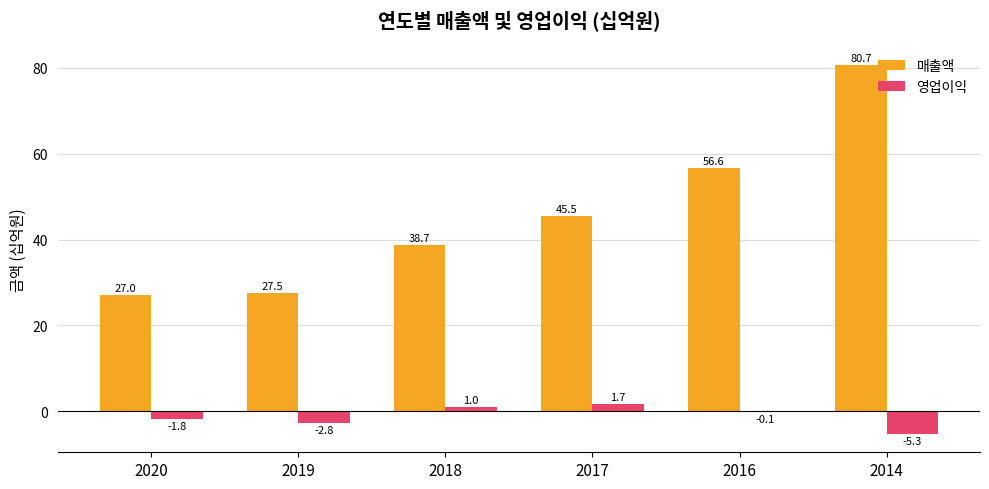

Reading left to right, transcribe all the data shown in this chart.

매출액: 2020=27.0	2019=27.5	2018=38.7	2017=45.5	2016=56.6	2014=80.7
영업이익: 2020=-1.8	2019=-2.8	2018=1.0	2017=1.7	2016=-0.1	2014=-5.3